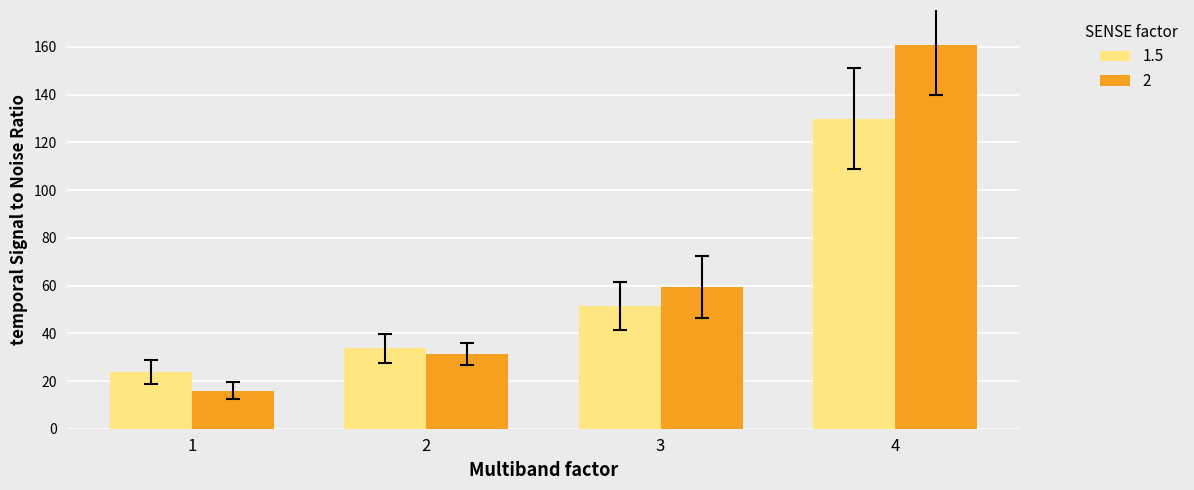

How many data points in 1.5 are above 51?

2